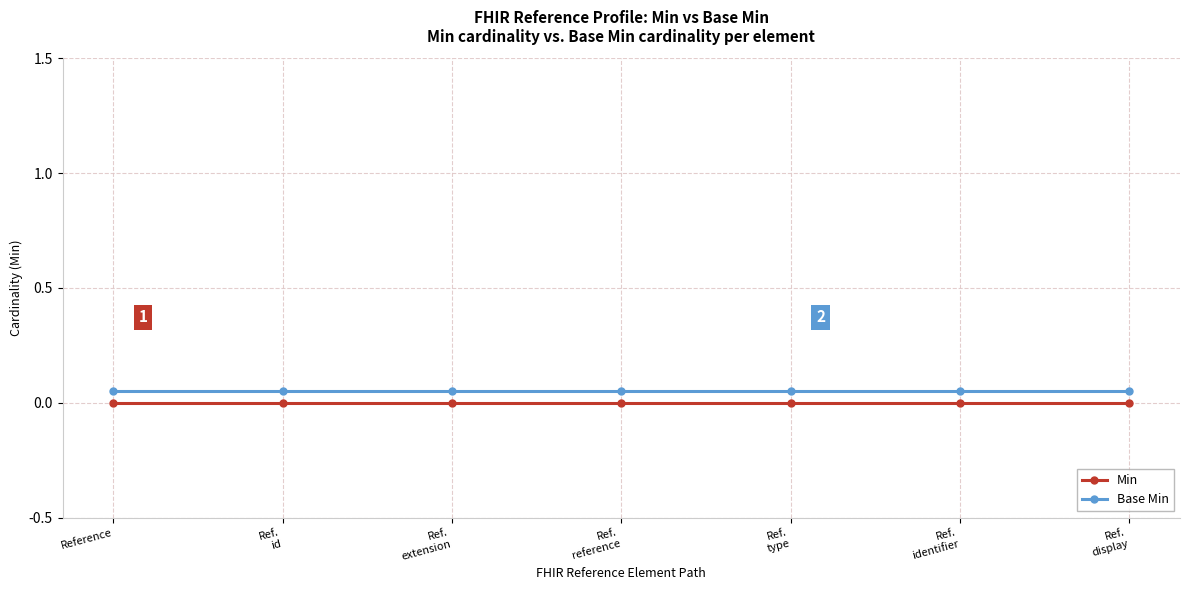

True or false: Base Min and Min cross at least once.

False